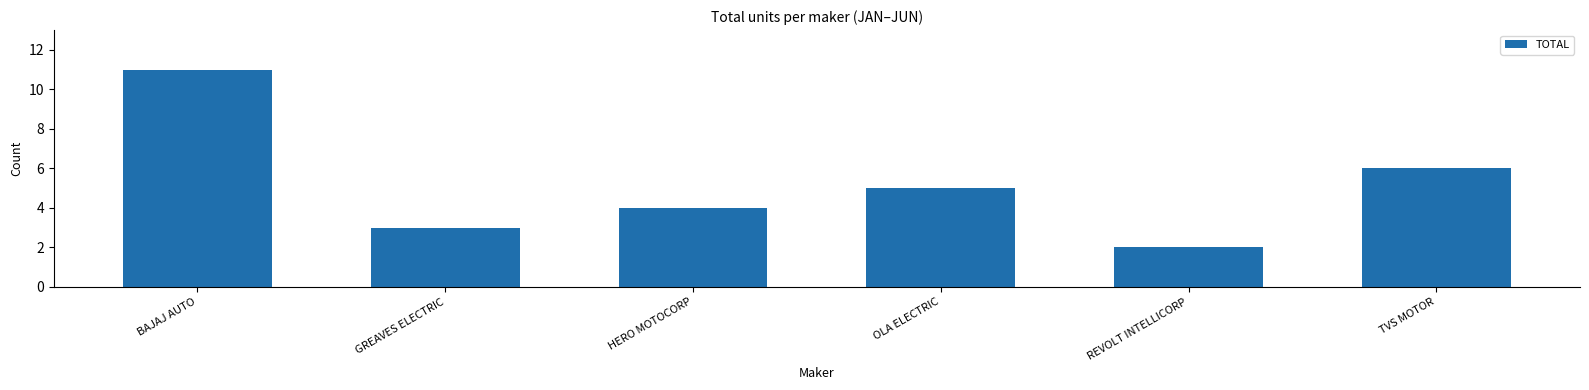

What is the label of the 4th bar from the right?

HERO MOTOCORP